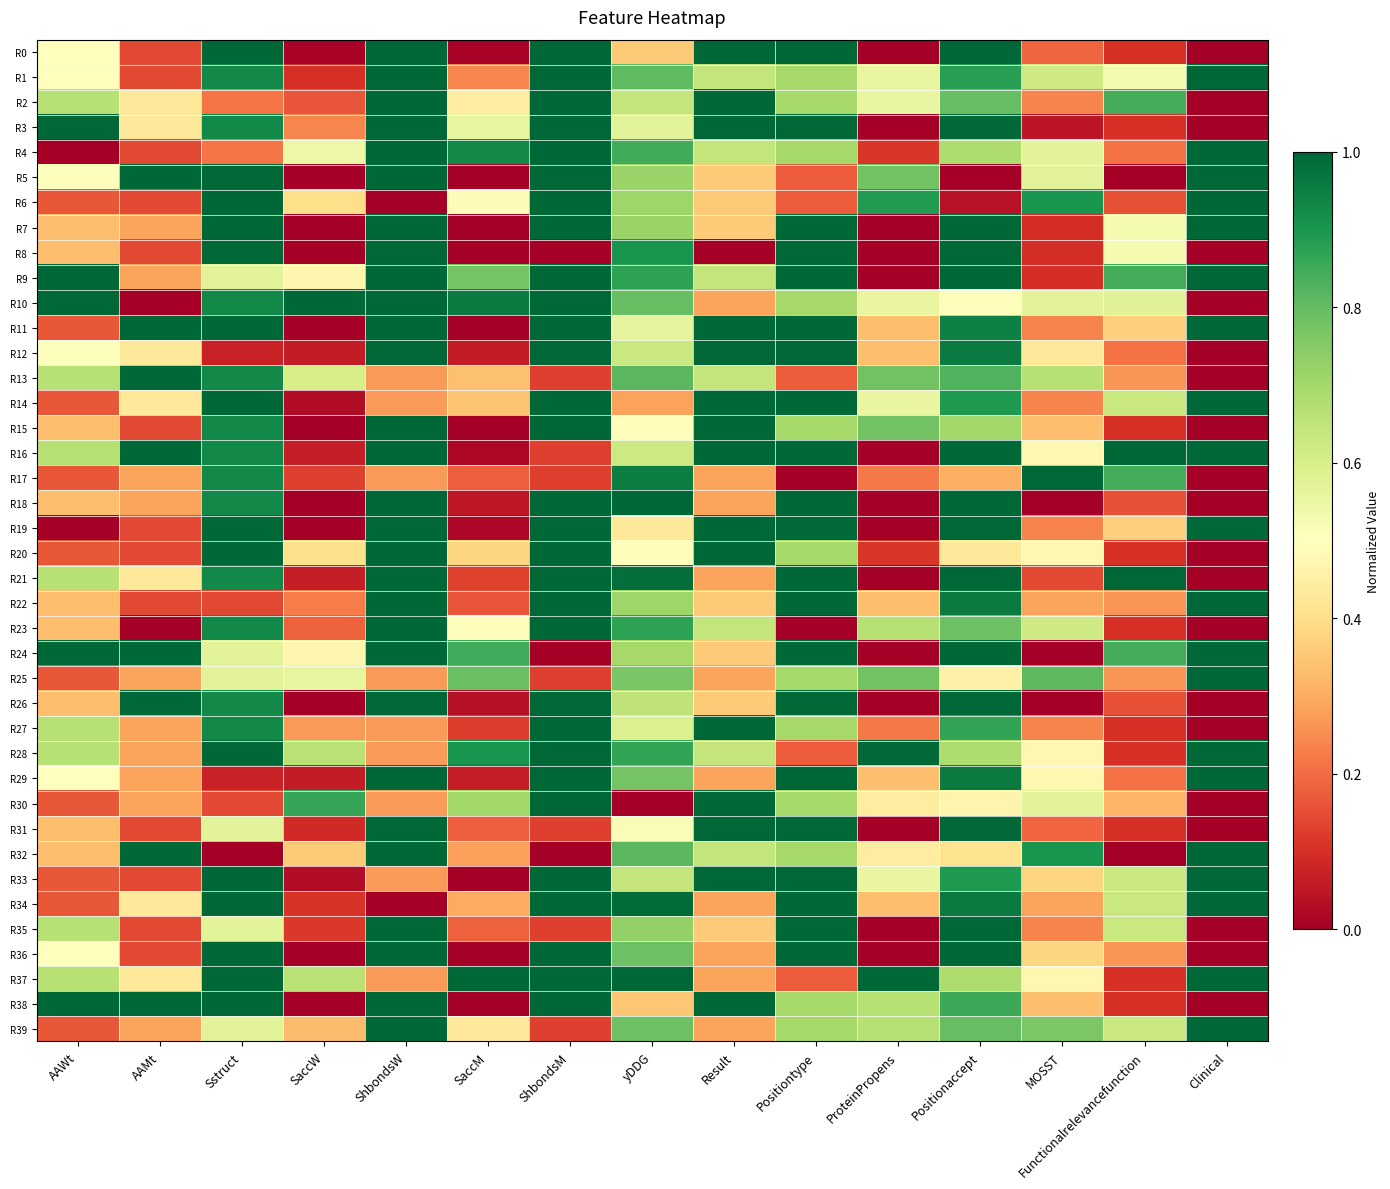

Reading right to left, list all the values displayed in this chart.

R0: Clinical=0.0	Functionalrelevancefunction=0.1	MOSST=0.2	Positionaccept=1.0	ProteinPropens=0.0	Positiontype=1.0	Result=1.0	yDDG=0.4	ShbondsM=1.0	SaccM=0.0	ShbondsW=1.0	SaccW=0.0	Sstruct=1.0	AAMt=0.1	AAWt=0.5
R1: Clinical=1.0	Functionalrelevancefunction=0.5	MOSST=0.6	Positionaccept=0.9	ProteinPropens=0.6	Positiontype=0.7	Result=0.6	yDDG=0.8	ShbondsM=1.0	SaccM=0.2	ShbondsW=1.0	SaccW=0.1	Sstruct=0.9	AAMt=0.1	AAWt=0.5
R2: Clinical=0.0	Functionalrelevancefunction=0.8	MOSST=0.2	Positionaccept=0.8	ProteinPropens=0.6	Positiontype=0.7	Result=1.0	yDDG=0.6	ShbondsM=1.0	SaccM=0.4	ShbondsW=1.0	SaccW=0.2	Sstruct=0.2	AAMt=0.4	AAWt=0.7
R3: Clinical=0.0	Functionalrelevancefunction=0.1	MOSST=0.0	Positionaccept=1.0	ProteinPropens=0.0	Positiontype=1.0	Result=1.0	yDDG=0.6	ShbondsM=1.0	SaccM=0.6	ShbondsW=1.0	SaccW=0.2	Sstruct=0.9	AAMt=0.4	AAWt=1.0
R4: Clinical=1.0	Functionalrelevancefunction=0.2	MOSST=0.6	Positionaccept=0.7	ProteinPropens=0.1	Positiontype=0.7	Result=0.6	yDDG=0.8	ShbondsM=1.0	SaccM=0.9	ShbondsW=1.0	SaccW=0.5	Sstruct=0.2	AAMt=0.1	AAWt=0.0
R5: Clinical=1.0	Functionalrelevancefunction=0.0	MOSST=0.6	Positionaccept=0.0	ProteinPropens=0.8	Positiontype=0.2	Result=0.4	yDDG=0.7	ShbondsM=1.0	SaccM=0.0	ShbondsW=1.0	SaccW=0.0	Sstruct=1.0	AAMt=1.0	AAWt=0.5
R6: Clinical=1.0	Functionalrelevancefunction=0.2	MOSST=0.9	Positionaccept=0.0	ProteinPropens=0.9	Positiontype=0.2	Result=0.4	yDDG=0.7	ShbondsM=1.0	SaccM=0.5	ShbondsW=0.0	SaccW=0.4	Sstruct=1.0	AAMt=0.1	AAWt=0.2
R7: Clinical=1.0	Functionalrelevancefunction=0.5	MOSST=0.1	Positionaccept=1.0	ProteinPropens=0.0	Positiontype=1.0	Result=0.4	yDDG=0.7	ShbondsM=1.0	SaccM=0.0	ShbondsW=1.0	SaccW=0.0	Sstruct=1.0	AAMt=0.3	AAWt=0.3
R8: Clinical=0.0	Functionalrelevancefunction=0.5	MOSST=0.1	Positionaccept=1.0	ProteinPropens=0.0	Positiontype=1.0	Result=0.0	yDDG=0.9	ShbondsM=0.0	SaccM=0.0	ShbondsW=1.0	SaccW=0.0	Sstruct=1.0	AAMt=0.1	AAWt=0.3
R9: Clinical=1.0	Functionalrelevancefunction=0.8	MOSST=0.1	Positionaccept=1.0	ProteinPropens=0.0	Positiontype=1.0	Result=0.6	yDDG=0.9	ShbondsM=1.0	SaccM=0.8	ShbondsW=1.0	SaccW=0.5	Sstruct=0.6	AAMt=0.3	AAWt=1.0
R10: Clinical=0.0	Functionalrelevancefunction=0.6	MOSST=0.6	Positionaccept=0.5	ProteinPropens=0.6	Positiontype=0.7	Result=0.3	yDDG=0.8	ShbondsM=1.0	SaccM=1.0	ShbondsW=1.0	SaccW=1.0	Sstruct=0.9	AAMt=0.0	AAWt=1.0
R11: Clinical=1.0	Functionalrelevancefunction=0.4	MOSST=0.2	Positionaccept=0.9	ProteinPropens=0.3	Positiontype=1.0	Result=1.0	yDDG=0.6	ShbondsM=1.0	SaccM=0.0	ShbondsW=1.0	SaccW=0.0	Sstruct=1.0	AAMt=1.0	AAWt=0.2
R12: Clinical=0.0	Functionalrelevancefunction=0.2	MOSST=0.4	Positionaccept=1.0	ProteinPropens=0.3	Positiontype=1.0	Result=1.0	yDDG=0.6	ShbondsM=1.0	SaccM=0.1	ShbondsW=1.0	SaccW=0.1	Sstruct=0.1	AAMt=0.4	AAWt=0.5
R13: Clinical=0.0	Functionalrelevancefunction=0.3	MOSST=0.7	Positionaccept=0.8	ProteinPropens=0.8	Positiontype=0.2	Result=0.6	yDDG=0.8	ShbondsM=0.1	SaccM=0.3	ShbondsW=0.3	SaccW=0.6	Sstruct=0.9	AAMt=1.0	AAWt=0.7
R14: Clinical=1.0	Functionalrelevancefunction=0.6	MOSST=0.2	Positionaccept=0.9	ProteinPropens=0.6	Positiontype=1.0	Result=1.0	yDDG=0.3	ShbondsM=1.0	SaccM=0.3	ShbondsW=0.3	SaccW=0.0	Sstruct=1.0	AAMt=0.4	AAWt=0.2
R15: Clinical=0.0	Functionalrelevancefunction=0.1	MOSST=0.3	Positionaccept=0.7	ProteinPropens=0.8	Positiontype=0.7	Result=1.0	yDDG=0.5	ShbondsM=1.0	SaccM=0.0	ShbondsW=1.0	SaccW=0.0	Sstruct=0.9	AAMt=0.1	AAWt=0.3
R16: Clinical=1.0	Functionalrelevancefunction=1.0	MOSST=0.5	Positionaccept=1.0	ProteinPropens=0.0	Positiontype=1.0	Result=1.0	yDDG=0.6	ShbondsM=0.1	SaccM=0.0	ShbondsW=1.0	SaccW=0.1	Sstruct=0.9	AAMt=1.0	AAWt=0.7
R17: Clinical=0.0	Functionalrelevancefunction=0.8	MOSST=1.0	Positionaccept=0.3	ProteinPropens=0.2	Positiontype=0.0	Result=0.3	yDDG=1.0	ShbondsM=0.1	SaccM=0.2	ShbondsW=0.3	SaccW=0.1	Sstruct=0.9	AAMt=0.3	AAWt=0.2
R18: Clinical=0.0	Functionalrelevancefunction=0.2	MOSST=0.0	Positionaccept=1.0	ProteinPropens=0.0	Positiontype=1.0	Result=0.3	yDDG=1.0	ShbondsM=1.0	SaccM=0.1	ShbondsW=1.0	SaccW=0.0	Sstruct=0.9	AAMt=0.3	AAWt=0.3
R19: Clinical=1.0	Functionalrelevancefunction=0.4	MOSST=0.2	Positionaccept=1.0	ProteinPropens=0.0	Positiontype=1.0	Result=1.0	yDDG=0.4	ShbondsM=1.0	SaccM=0.0	ShbondsW=1.0	SaccW=0.0	Sstruct=1.0	AAMt=0.1	AAWt=0.0
R20: Clinical=0.0	Functionalrelevancefunction=0.1	MOSST=0.5	Positionaccept=0.4	ProteinPropens=0.1	Positiontype=0.7	Result=1.0	yDDG=0.5	ShbondsM=1.0	SaccM=0.4	ShbondsW=1.0	SaccW=0.4	Sstruct=1.0	AAMt=0.1	AAWt=0.2
R21: Clinical=0.0	Functionalrelevancefunction=1.0	MOSST=0.1	Positionaccept=1.0	ProteinPropens=0.0	Positiontype=1.0	Result=0.3	yDDG=1.0	ShbondsM=1.0	SaccM=0.1	ShbondsW=1.0	SaccW=0.1	Sstruct=0.9	AAMt=0.4	AAWt=0.7
R22: Clinical=1.0	Functionalrelevancefunction=0.3	MOSST=0.3	Positionaccept=1.0	ProteinPropens=0.3	Positiontype=1.0	Result=0.4	yDDG=0.7	ShbondsM=1.0	SaccM=0.2	ShbondsW=1.0	SaccW=0.2	Sstruct=0.1	AAMt=0.1	AAWt=0.3
R23: Clinical=0.0	Functionalrelevancefunction=0.1	MOSST=0.6	Positionaccept=0.8	ProteinPropens=0.7	Positiontype=0.0	Result=0.6	yDDG=0.9	ShbondsM=1.0	SaccM=0.5	ShbondsW=1.0	SaccW=0.2	Sstruct=0.9	AAMt=0.0	AAWt=0.3
R24: Clinical=1.0	Functionalrelevancefunction=0.8	MOSST=0.0	Positionaccept=1.0	ProteinPropens=0.0	Positiontype=1.0	Result=0.4	yDDG=0.7	ShbondsM=0.0	SaccM=0.9	ShbondsW=1.0	SaccW=0.5	Sstruct=0.6	AAMt=1.0	AAWt=1.0
R25: Clinical=1.0	Functionalrelevancefunction=0.3	MOSST=0.8	Positionaccept=0.5	ProteinPropens=0.8	Positiontype=0.7	Result=0.3	yDDG=0.8	ShbondsM=0.1	SaccM=0.8	ShbondsW=0.3	SaccW=0.6	Sstruct=0.6	AAMt=0.3	AAWt=0.2
R26: Clinical=0.0	Functionalrelevancefunction=0.2	MOSST=0.0	Positionaccept=1.0	ProteinPropens=0.0	Positiontype=1.0	Result=0.4	yDDG=0.7	ShbondsM=1.0	SaccM=0.0	ShbondsW=1.0	SaccW=0.0	Sstruct=0.9	AAMt=1.0	AAWt=0.3
R27: Clinical=0.0	Functionalrelevancefunction=0.1	MOSST=0.2	Positionaccept=0.9	ProteinPropens=0.2	Positiontype=0.7	Result=1.0	yDDG=0.6	ShbondsM=1.0	SaccM=0.1	ShbondsW=0.3	SaccW=0.3	Sstruct=0.9	AAMt=0.3	AAWt=0.7
R28: Clinical=1.0	Functionalrelevancefunction=0.1	MOSST=0.5	Positionaccept=0.7	ProteinPropens=1.0	Positiontype=0.2	Result=0.6	yDDG=0.9	ShbondsM=1.0	SaccM=0.9	ShbondsW=0.3	SaccW=0.7	Sstruct=1.0	AAMt=0.3	AAWt=0.7
R29: Clinical=1.0	Functionalrelevancefunction=0.2	MOSST=0.5	Positionaccept=1.0	ProteinPropens=0.3	Positiontype=1.0	Result=0.3	yDDG=0.8	ShbondsM=1.0	SaccM=0.1	ShbondsW=1.0	SaccW=0.1	Sstruct=0.1	AAMt=0.3	AAWt=0.5
R30: Clinical=0.0	Functionalrelevancefunction=0.3	MOSST=0.6	Positionaccept=0.5	ProteinPropens=0.4	Positiontype=0.7	Result=1.0	yDDG=0.0	ShbondsM=1.0	SaccM=0.7	ShbondsW=0.3	SaccW=0.9	Sstruct=0.1	AAMt=0.3	AAWt=0.2
R31: Clinical=0.0	Functionalrelevancefunction=0.1	MOSST=0.2	Positionaccept=1.0	ProteinPropens=0.0	Positiontype=1.0	Result=1.0	yDDG=0.5	ShbondsM=0.1	SaccM=0.2	ShbondsW=1.0	SaccW=0.1	Sstruct=0.6	AAMt=0.1	AAWt=0.3
R32: Clinical=1.0	Functionalrelevancefunction=0.0	MOSST=0.9	Positionaccept=0.4	ProteinPropens=0.4	Positiontype=0.7	Result=0.6	yDDG=0.8	ShbondsM=0.0	SaccM=0.3	ShbondsW=1.0	SaccW=0.4	Sstruct=0.0	AAMt=1.0	AAWt=0.3
R33: Clinical=1.0	Functionalrelevancefunction=0.6	MOSST=0.4	Positionaccept=0.9	ProteinPropens=0.6	Positiontype=1.0	Result=1.0	yDDG=0.6	ShbondsM=1.0	SaccM=0.0	ShbondsW=0.3	SaccW=0.0	Sstruct=1.0	AAMt=0.1	AAWt=0.2
R34: Clinical=1.0	Functionalrelevancefunction=0.6	MOSST=0.3	Positionaccept=1.0	ProteinPropens=0.3	Positiontype=1.0	Result=0.3	yDDG=1.0	ShbondsM=1.0	SaccM=0.3	ShbondsW=0.0	SaccW=0.1	Sstruct=1.0	AAMt=0.4	AAWt=0.2
R35: Clinical=0.0	Functionalrelevancefunction=0.6	MOSST=0.2	Positionaccept=1.0	ProteinPropens=0.0	Positiontype=1.0	Result=0.4	yDDG=0.7	ShbondsM=0.1	SaccM=0.2	ShbondsW=1.0	SaccW=0.1	Sstruct=0.6	AAMt=0.1	AAWt=0.7
R36: Clinical=0.0	Functionalrelevancefunction=0.3	MOSST=0.4	Positionaccept=1.0	ProteinPropens=0.0	Positiontype=1.0	Result=0.3	yDDG=0.8	ShbondsM=1.0	SaccM=0.0	ShbondsW=1.0	SaccW=0.0	Sstruct=1.0	AAMt=0.1	AAWt=0.5
R37: Clinical=1.0	Functionalrelevancefunction=0.1	MOSST=0.5	Positionaccept=0.7	ProteinPropens=1.0	Positiontype=0.2	Result=0.3	yDDG=1.0	ShbondsM=1.0	SaccM=1.0	ShbondsW=0.3	SaccW=0.7	Sstruct=1.0	AAMt=0.4	AAWt=0.7
R38: Clinical=0.0	Functionalrelevancefunction=0.1	MOSST=0.3	Positionaccept=0.9	ProteinPropens=0.7	Positiontype=0.7	Result=1.0	yDDG=0.3	ShbondsM=1.0	SaccM=0.0	ShbondsW=1.0	SaccW=0.0	Sstruct=1.0	AAMt=1.0	AAWt=1.0
R39: Clinical=1.0	Functionalrelevancefunction=0.6	MOSST=0.8	Positionaccept=0.8	ProteinPropens=0.7	Positiontype=0.7	Result=0.3	yDDG=0.8	ShbondsM=0.1	SaccM=0.4	ShbondsW=1.0	SaccW=0.3	Sstruct=0.6	AAMt=0.3	AAWt=0.2